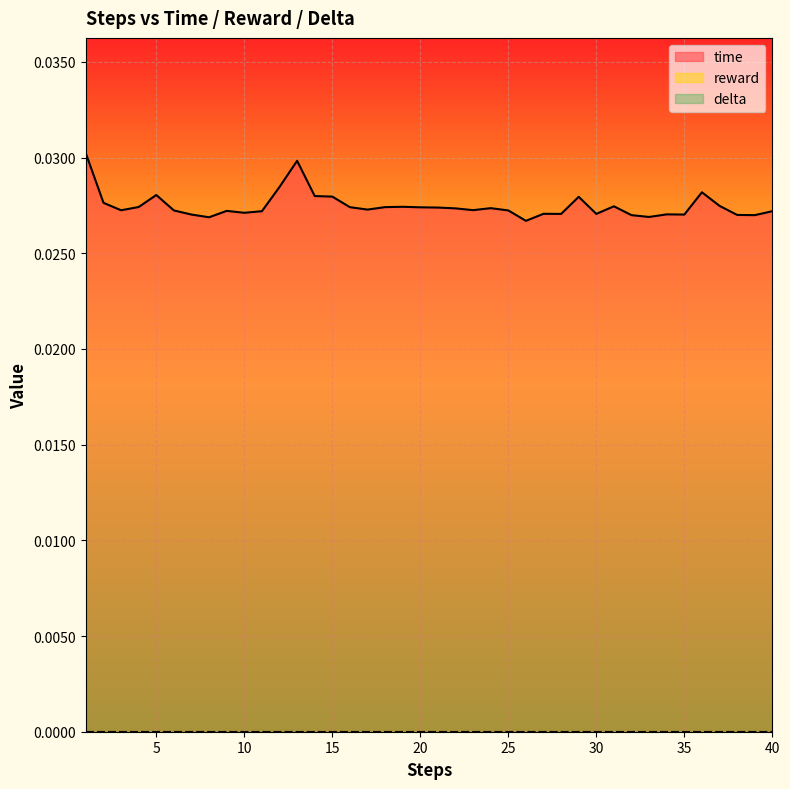

What are all the series names shown in the legend?

time, reward, delta